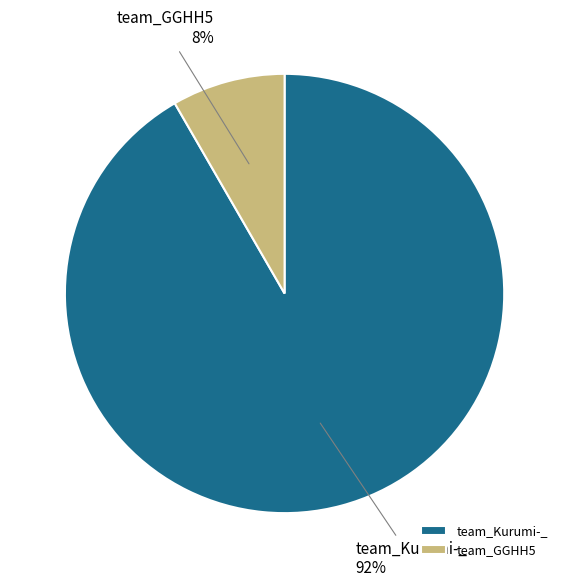

Which slice represents more than half of the pie?

team_Kurumi-_